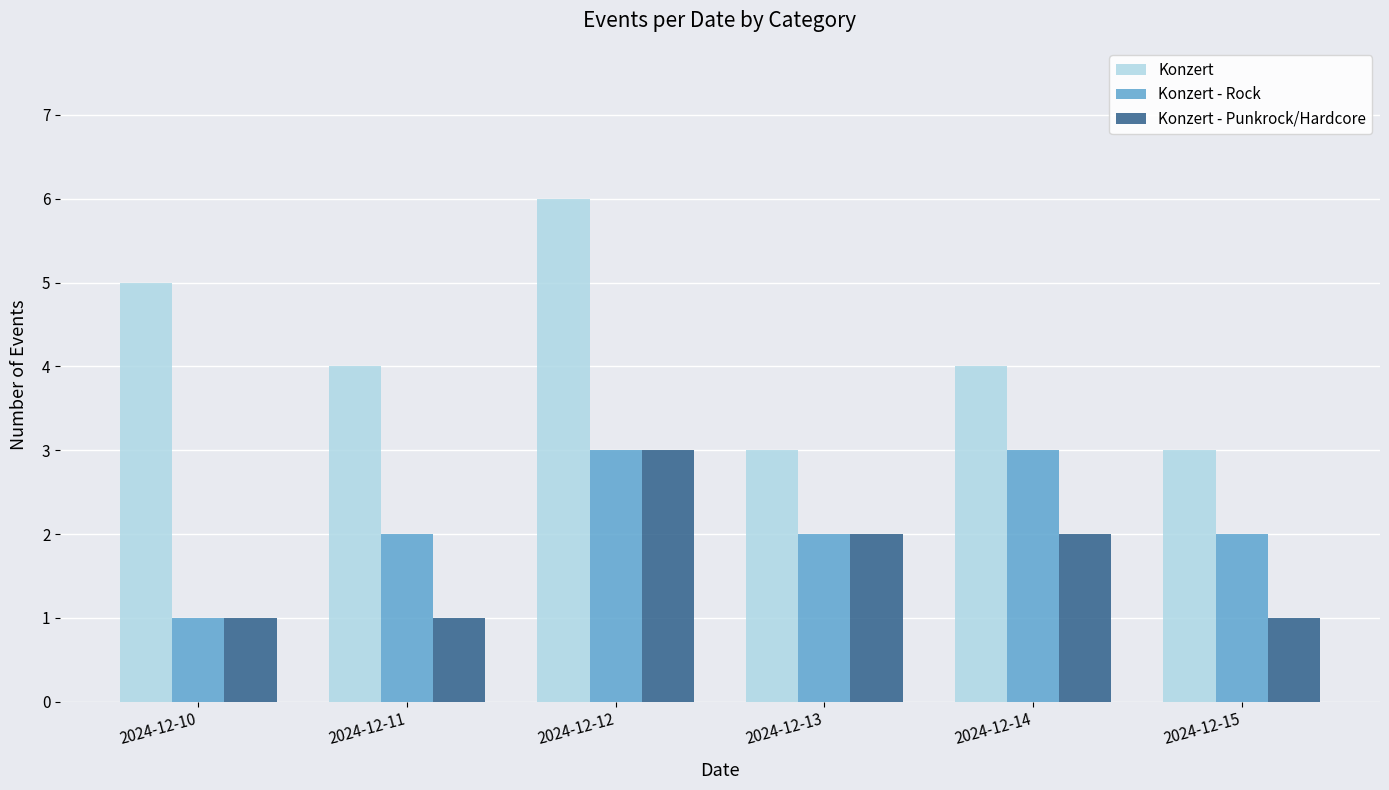

What is the average value of the Konzert series?

4